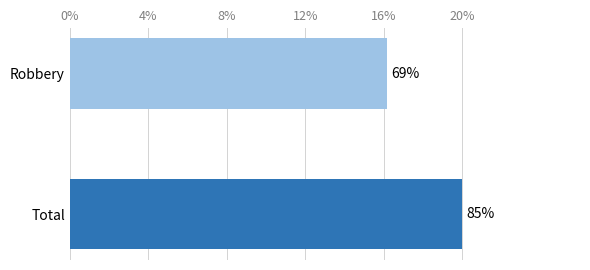

True or false: Robbery has a value of 12 at 2021.

False